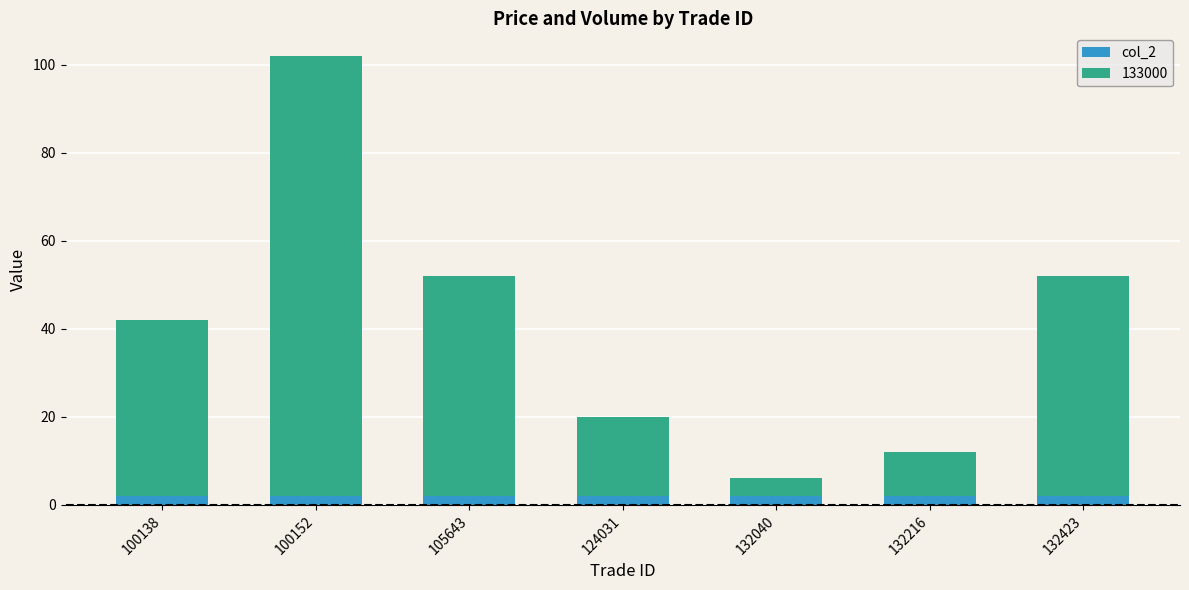

What is the average value of the col_2 series?

2.1